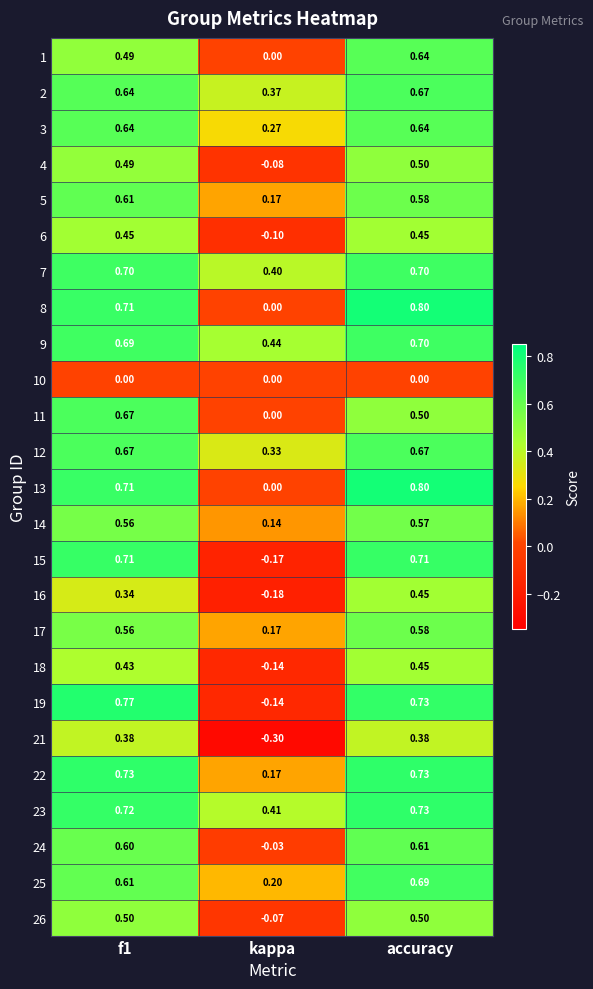

At which label is 23 closest to 0?

kappa